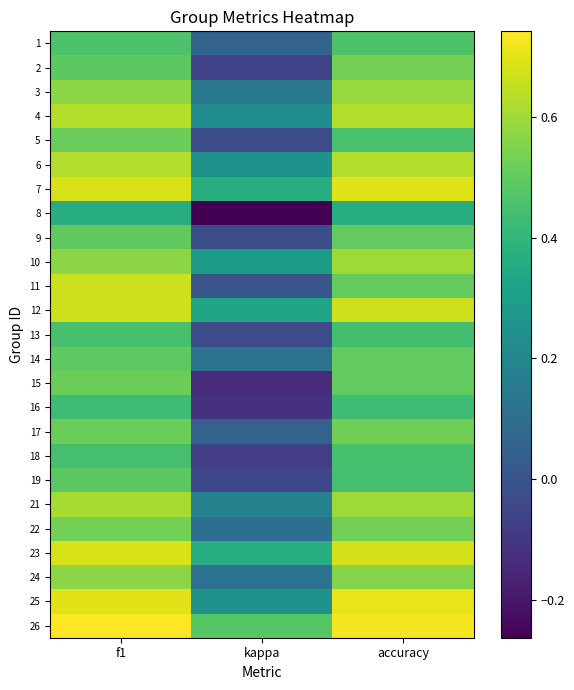

Reading left to right, extract all data points from this chart.

1: f1=0.5	kappa=0.1	accuracy=0.5
2: f1=0.5	kappa=-0.1	accuracy=0.5
3: f1=0.6	kappa=0.1	accuracy=0.6
4: f1=0.6	kappa=0.2	accuracy=0.6
5: f1=0.5	kappa=-0.0	accuracy=0.5
6: f1=0.6	kappa=0.2	accuracy=0.6
7: f1=0.7	kappa=0.4	accuracy=0.7
8: f1=0.4	kappa=-0.3	accuracy=0.4
9: f1=0.5	kappa=-0.0	accuracy=0.5
10: f1=0.6	kappa=0.3	accuracy=0.6
11: f1=0.7	kappa=0.0	accuracy=0.5
12: f1=0.7	kappa=0.3	accuracy=0.7
13: f1=0.4	kappa=-0.0	accuracy=0.4
14: f1=0.5	kappa=0.1	accuracy=0.5
15: f1=0.5	kappa=-0.1	accuracy=0.5
16: f1=0.4	kappa=-0.1	accuracy=0.4
17: f1=0.5	kappa=0.1	accuracy=0.5
18: f1=0.4	kappa=-0.1	accuracy=0.5
19: f1=0.5	kappa=-0.0	accuracy=0.4
21: f1=0.6	kappa=0.2	accuracy=0.6
22: f1=0.5	kappa=0.1	accuracy=0.5
23: f1=0.7	kappa=0.4	accuracy=0.7
24: f1=0.6	kappa=0.1	accuracy=0.6
25: f1=0.7	kappa=0.2	accuracy=0.7
26: f1=0.7	kappa=0.5	accuracy=0.7